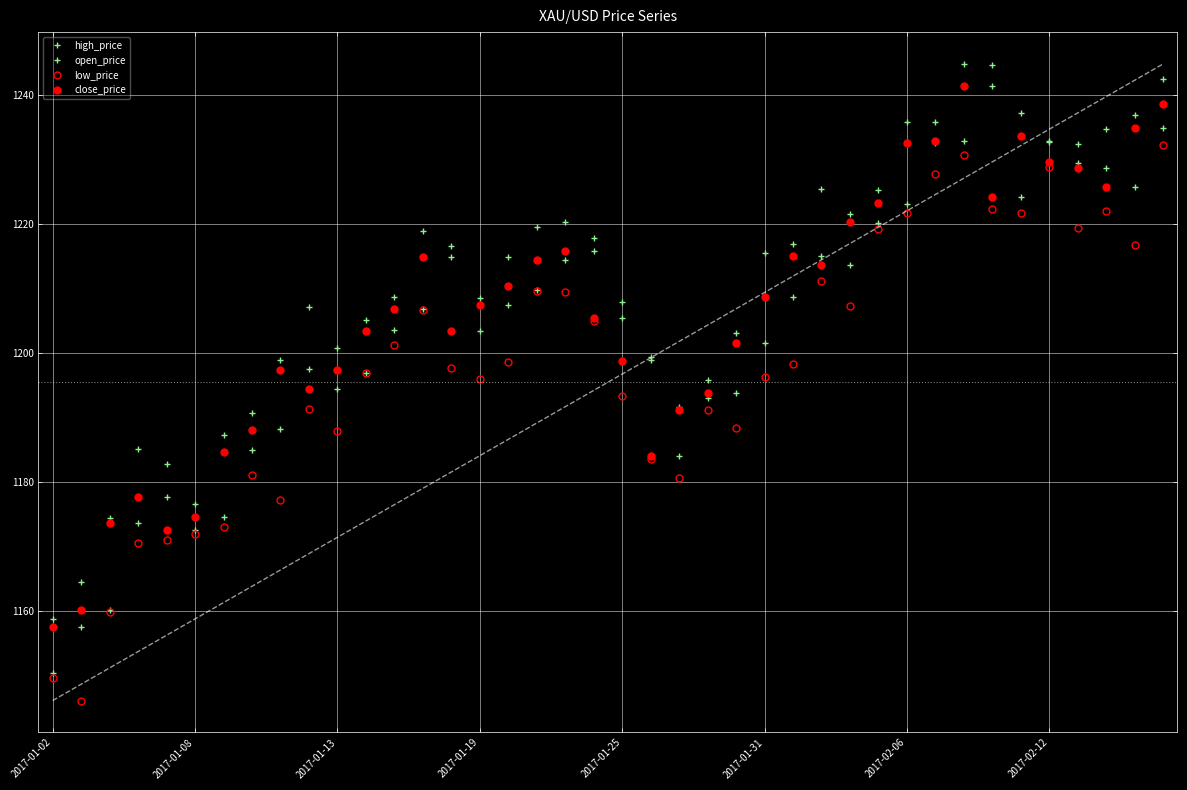

Is this an area chart (filled region under the line)?

No